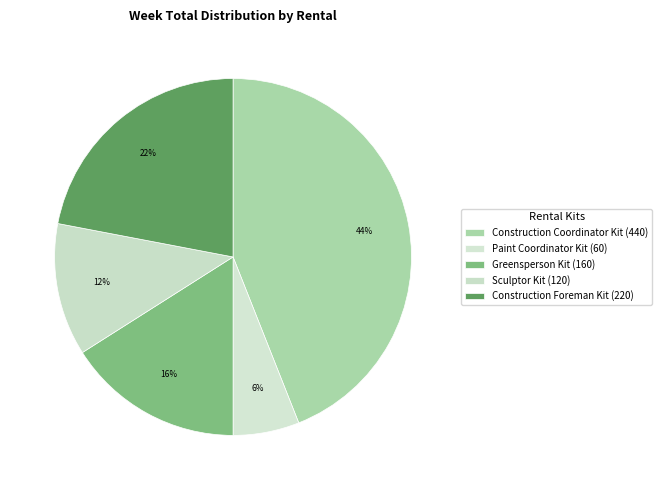

To the nearest percent, what is the average slice percentage?

20%